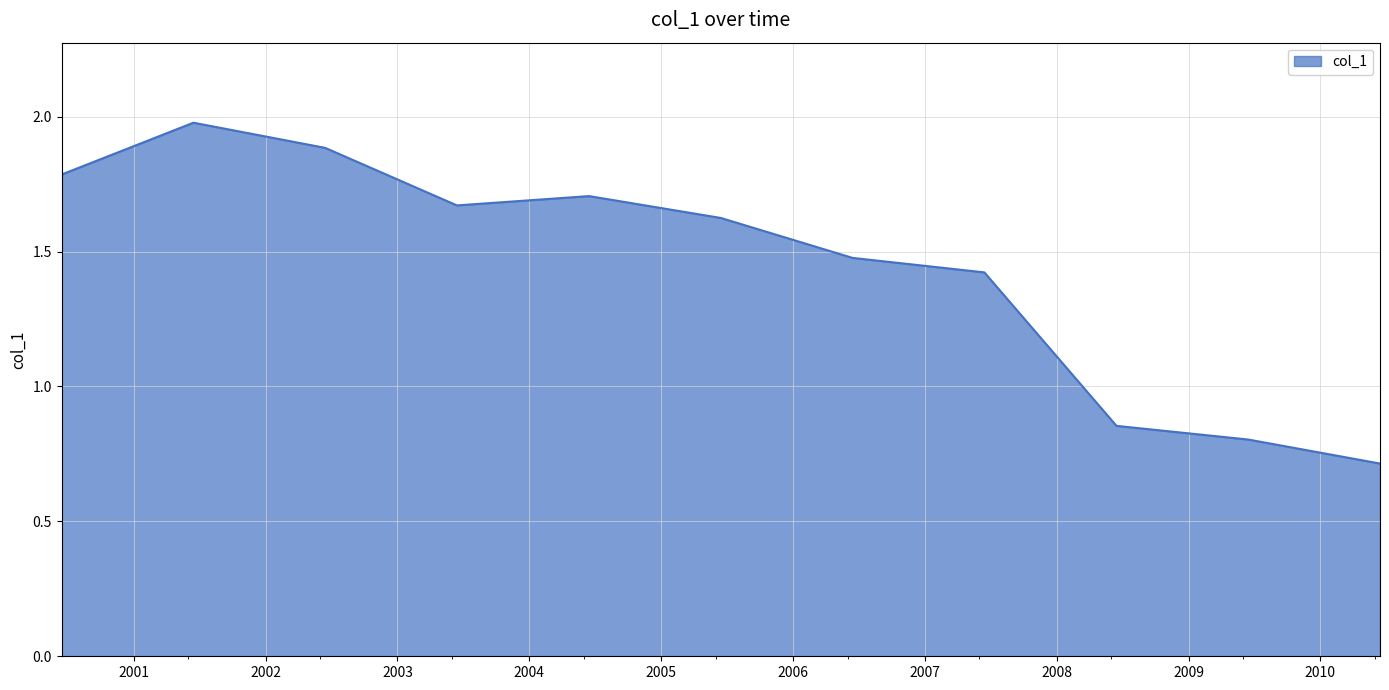

What is the difference between the maximum and minimum values?

1.3